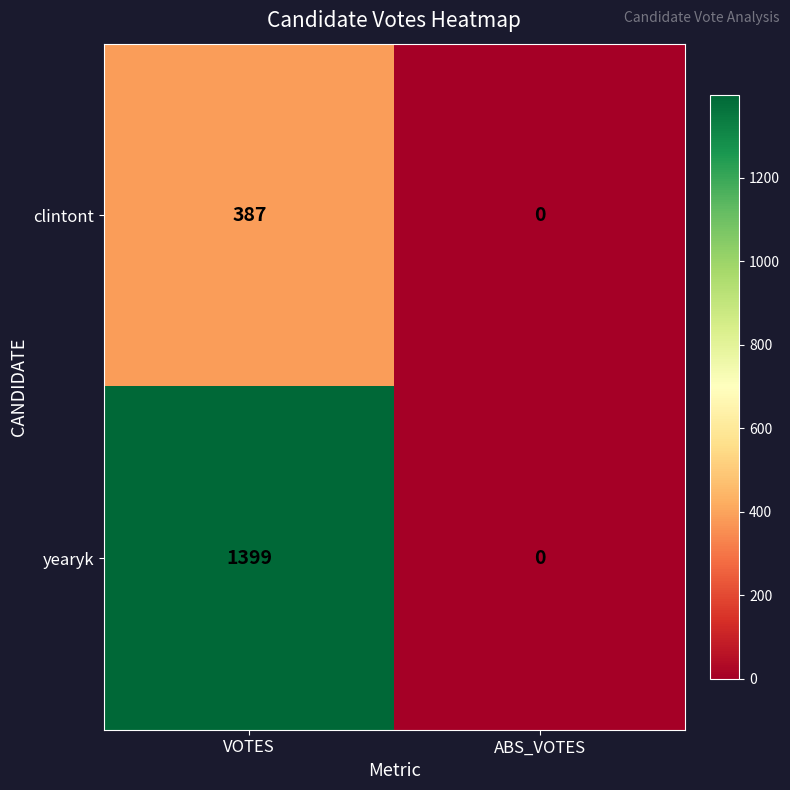

Which series has the largest total across all categories?

yearyk